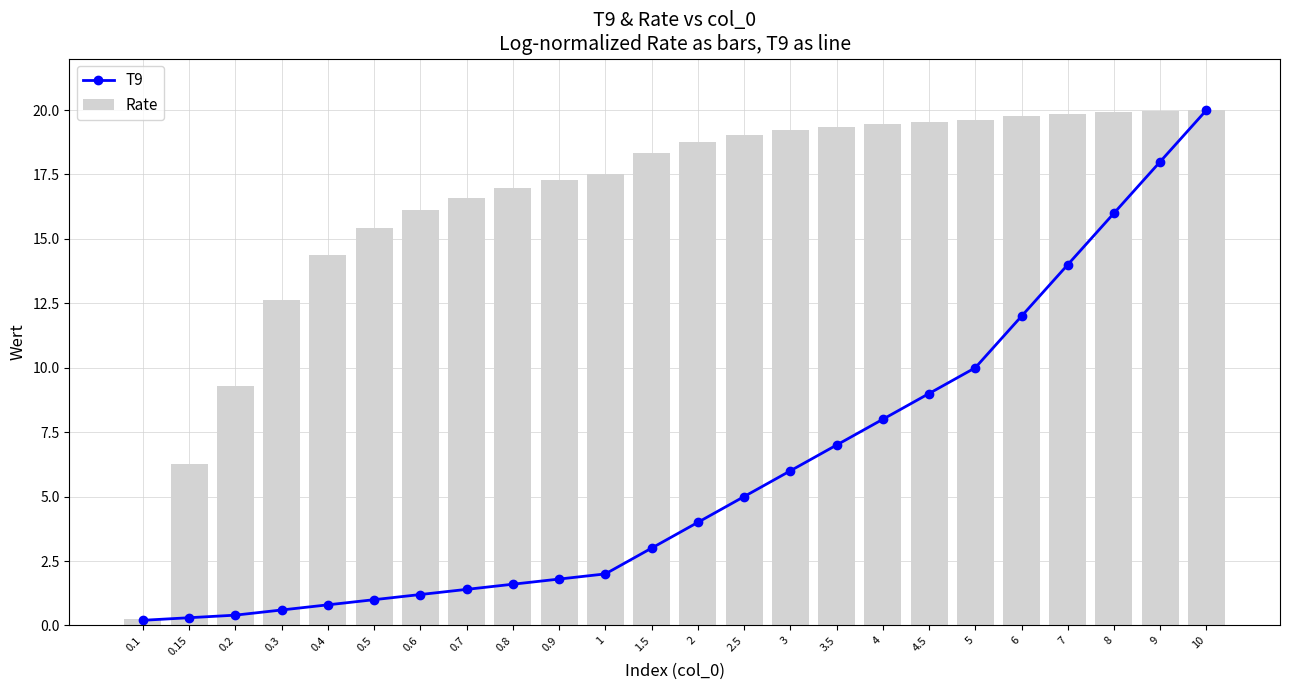

What is the value of the Rate bar at the 8th from the left?

16.6